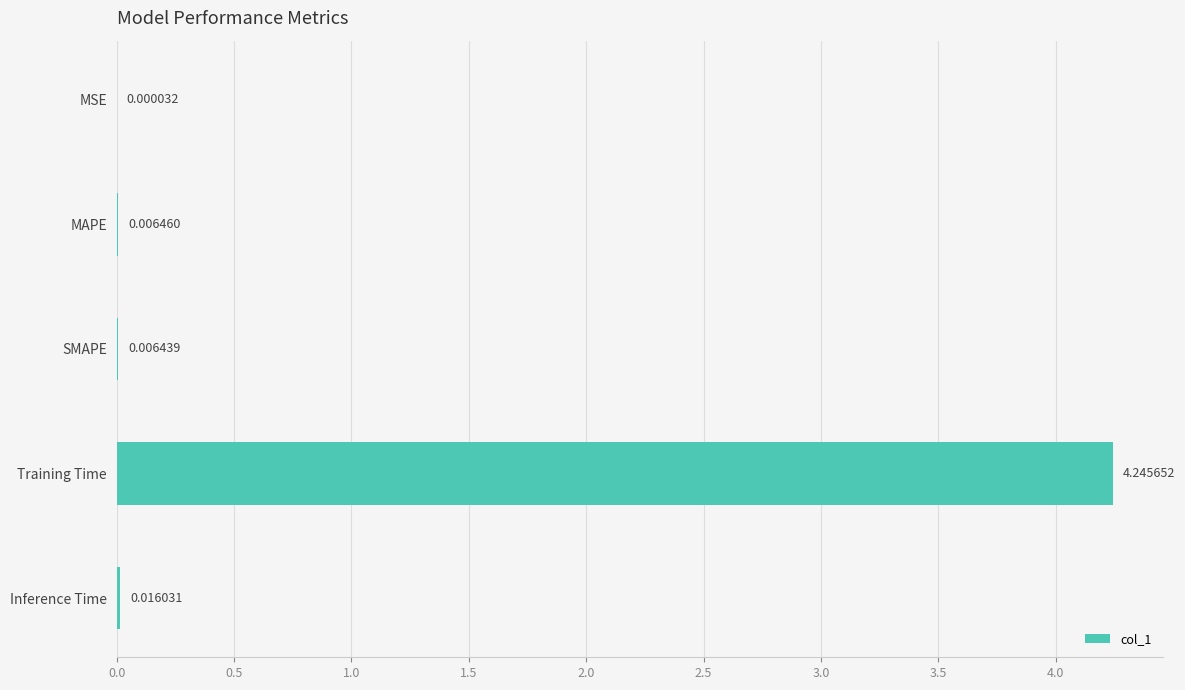

Which category has the highest value across all series?

Training Time